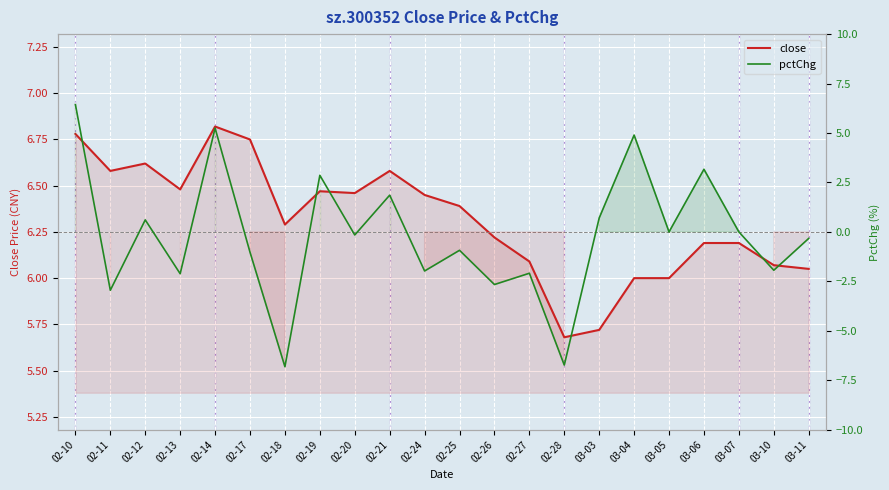

Which series has the largest range (max minus min)?

pctChg